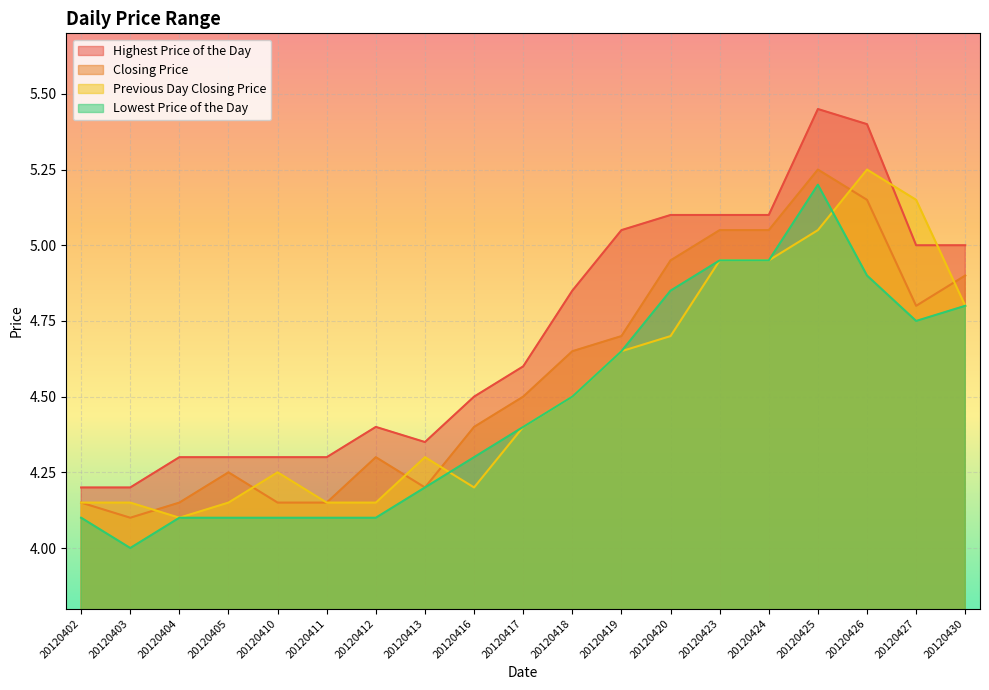

True or false: Highest Price of the Day and Lowest Price of the Day intersect in this chart.

False